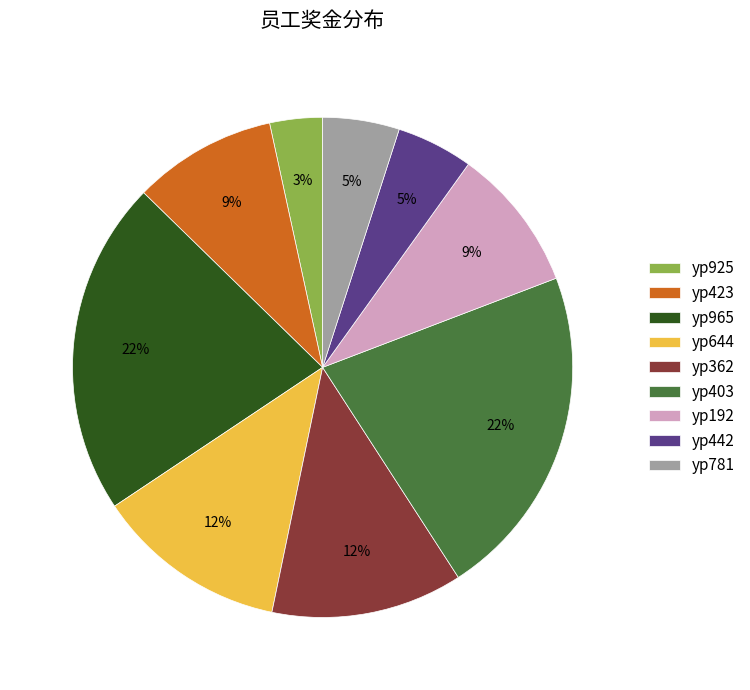

Combined, do yp362 and yp403 account for over 50%?

No